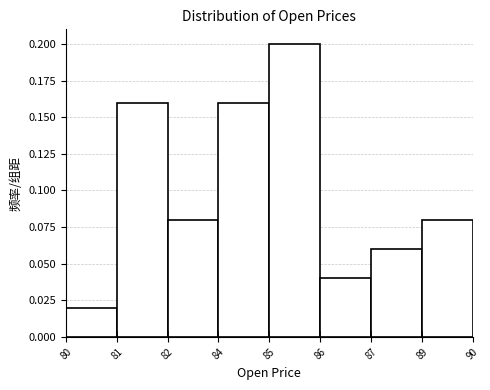

Which has a higher value, 85 or 84?

85